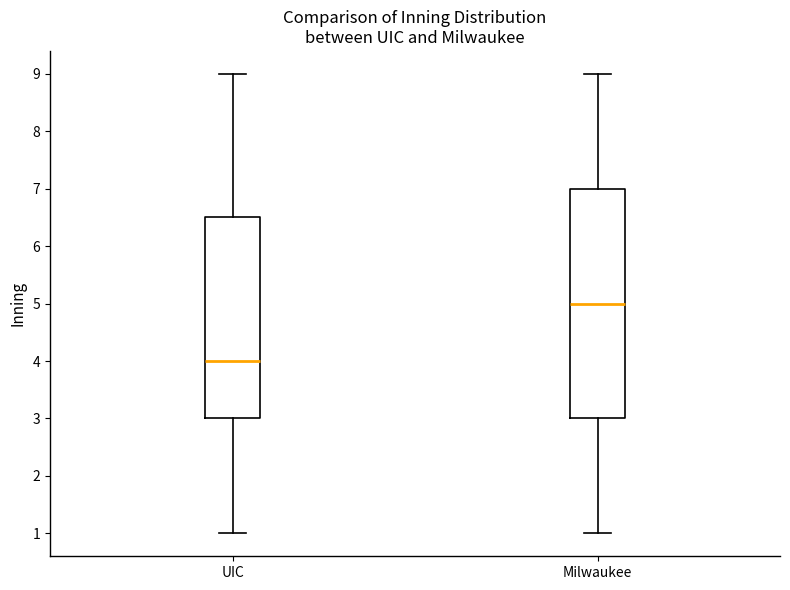

Reading left to right, transcribe this box plot: for each box, give where its median line is, the range the box spans, and where its two whiskers end, as read against the y-axis. The values are not printed on the chart, so give them approximately, as read against the axis.

UIC: median 4.0, box 3.0 to 6.5, whiskers 1.0 to 9.0
Milwaukee: median 5.0, box 3.0 to 7.0, whiskers 1.0 to 9.0